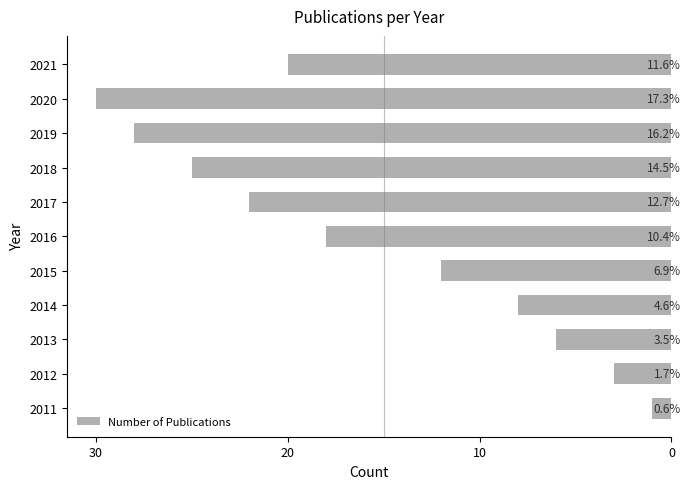

Are the bars horizontal?

Yes